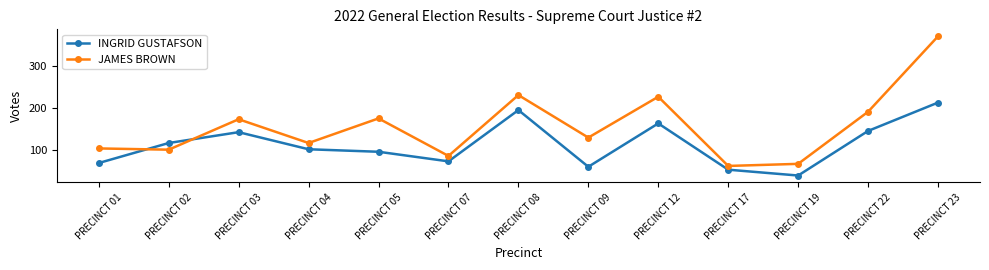

At which category is the sum across all series the highest?

PRECINCT 23